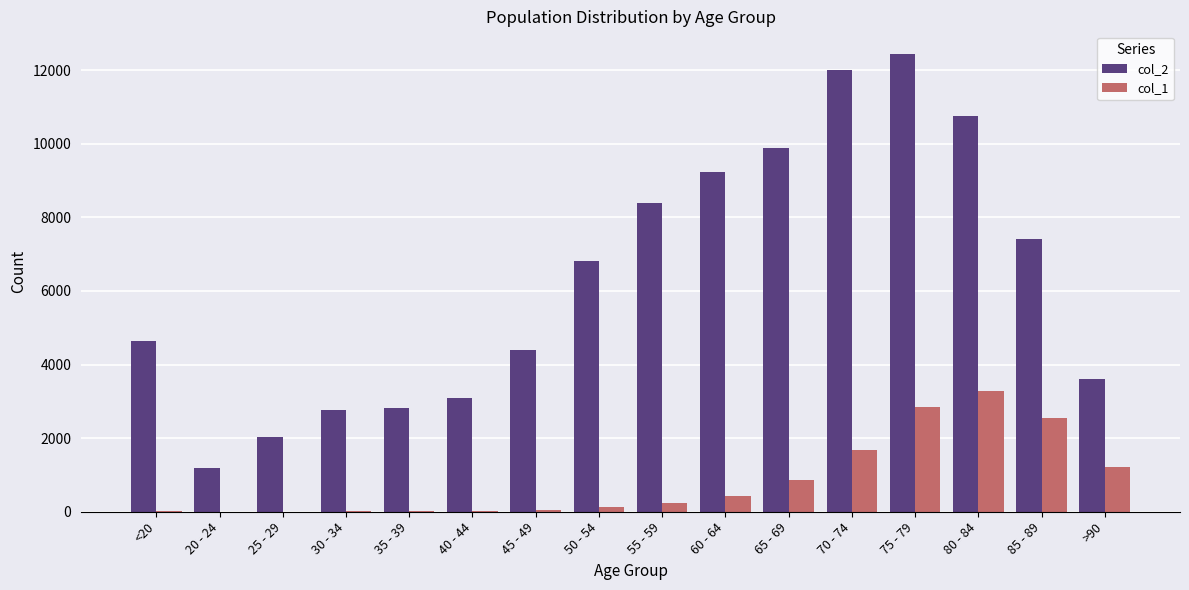

Which category has the highest value across all series?

75 - 79